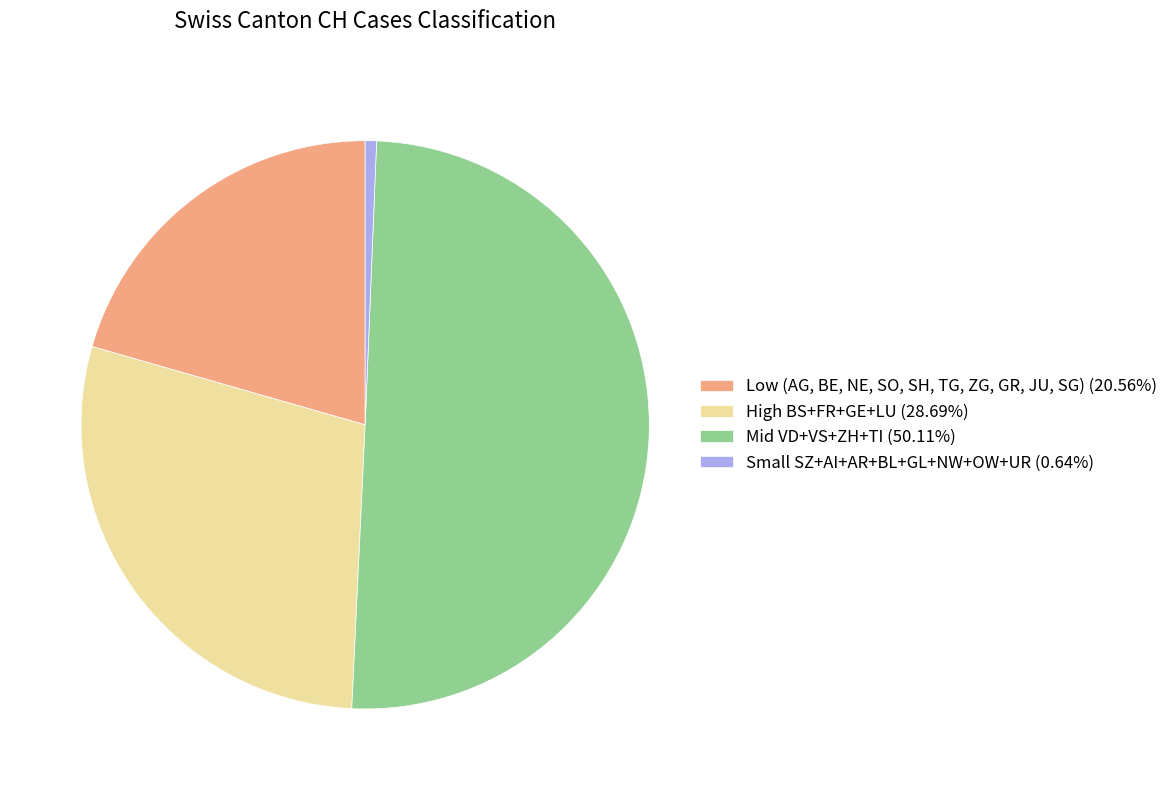

Combined, do Low (AG, BE, NE, SO, SH, TG, ZG, GR, JU, SG) (20.56%) and Mid VD+VS+ZH+TI (50.11%) account for over 50%?

Yes